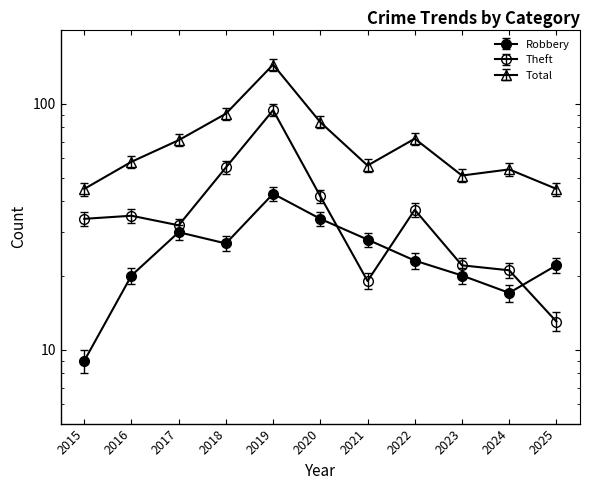

In Robbery, how many points are lower than both neighbors (excluding endpoints)?

2